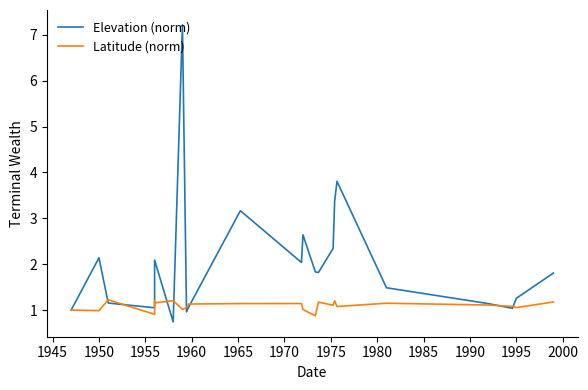

What is the sum of all Elevation (norm) values?

46.9